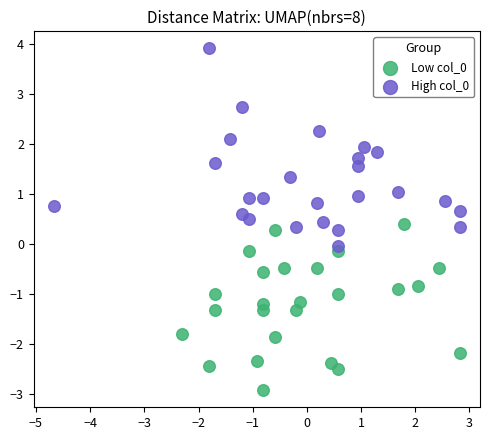

Which series has the largest Y range (max minus min)?

High col_0